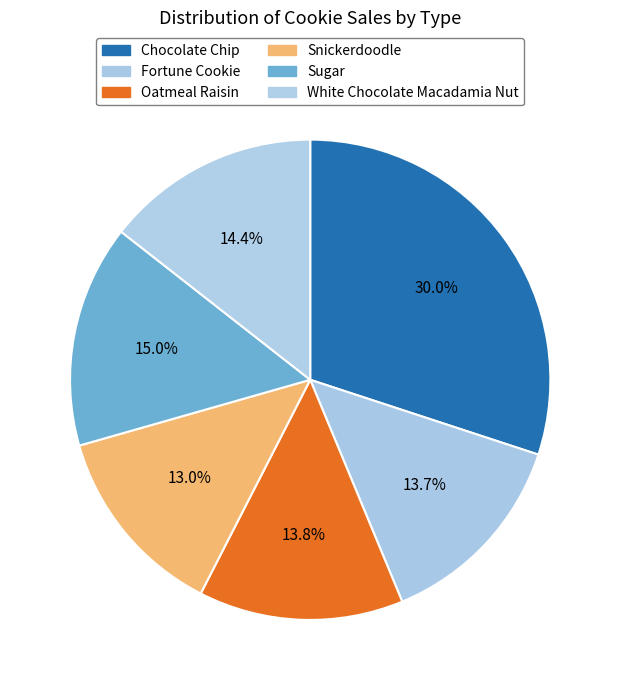

How many slices are in this pie chart?

6